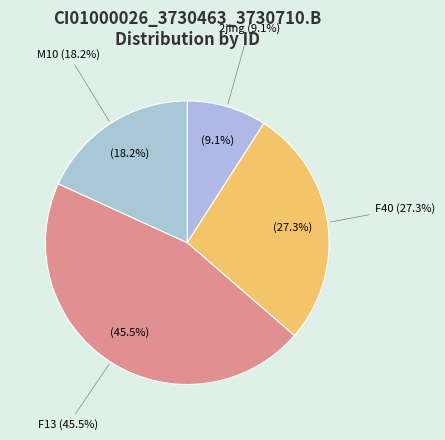

Do F13 and 2jing together represent more than half of the pie?

Yes